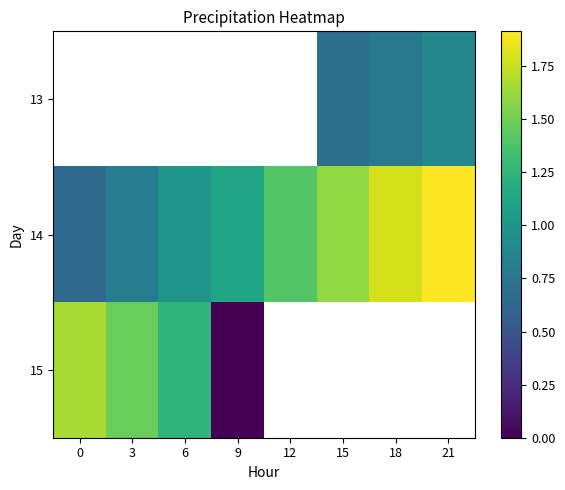

Is the value of 13 at 0 greater than the value of 14 at 21?

No